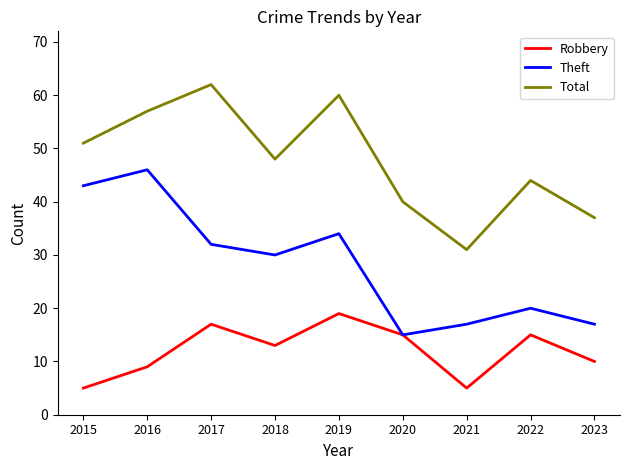

True or false: Robbery has more than 2 interior local peaks.

True